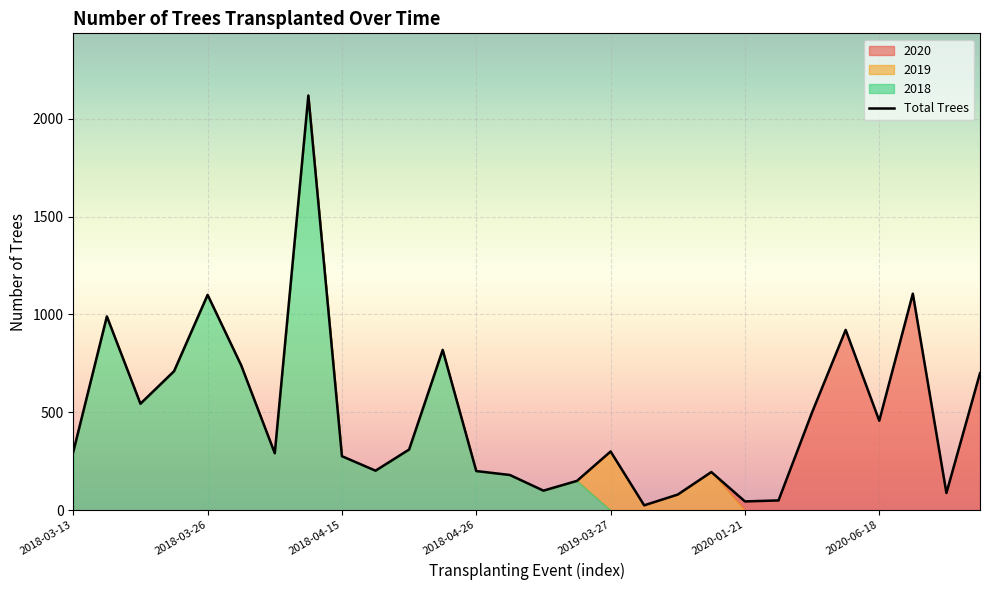

How many data points does each series have?

28